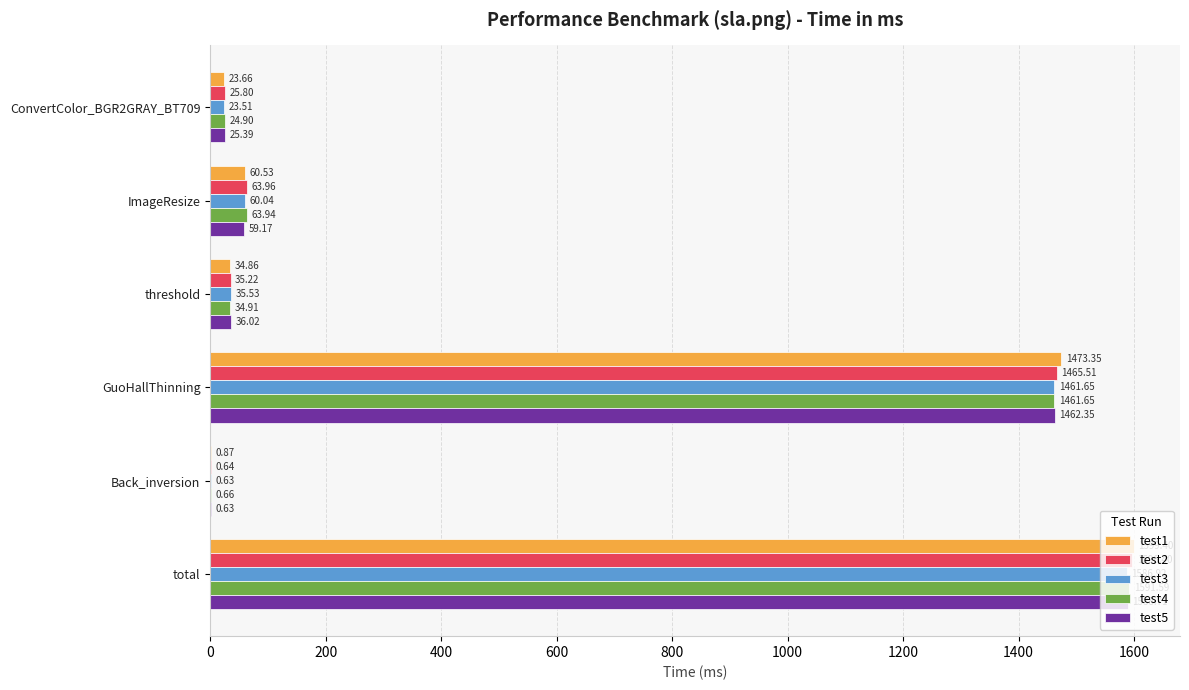

Which series has the largest total across all categories?

test1